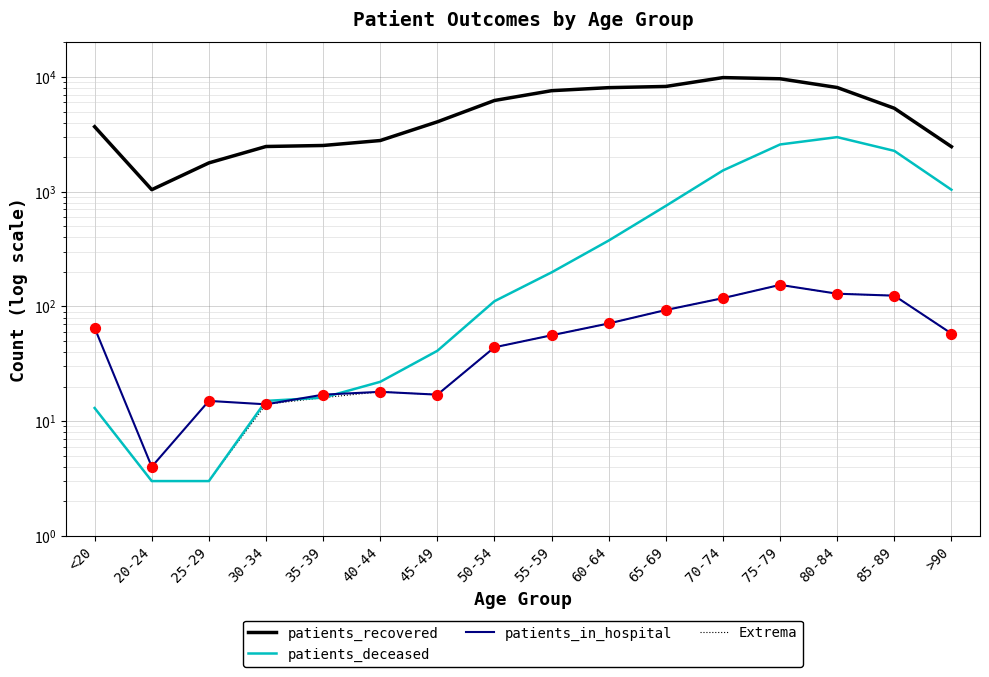

Which series has the largest Y range (max minus min)?

patients_recovered